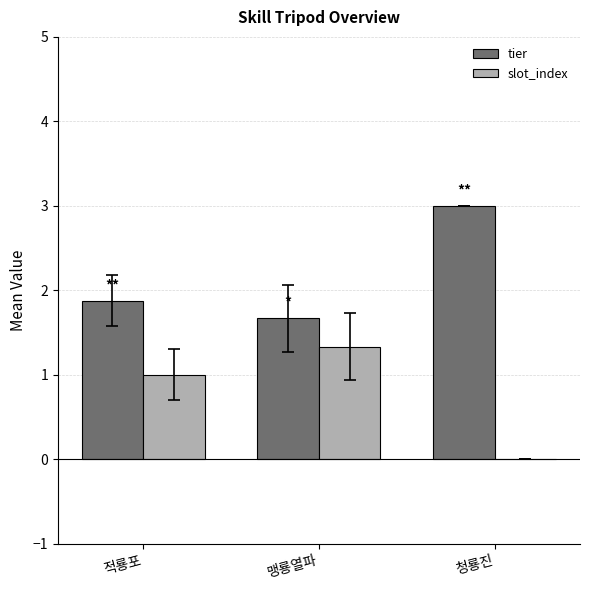

Count the slot_index values in the range 0 to 1.

2